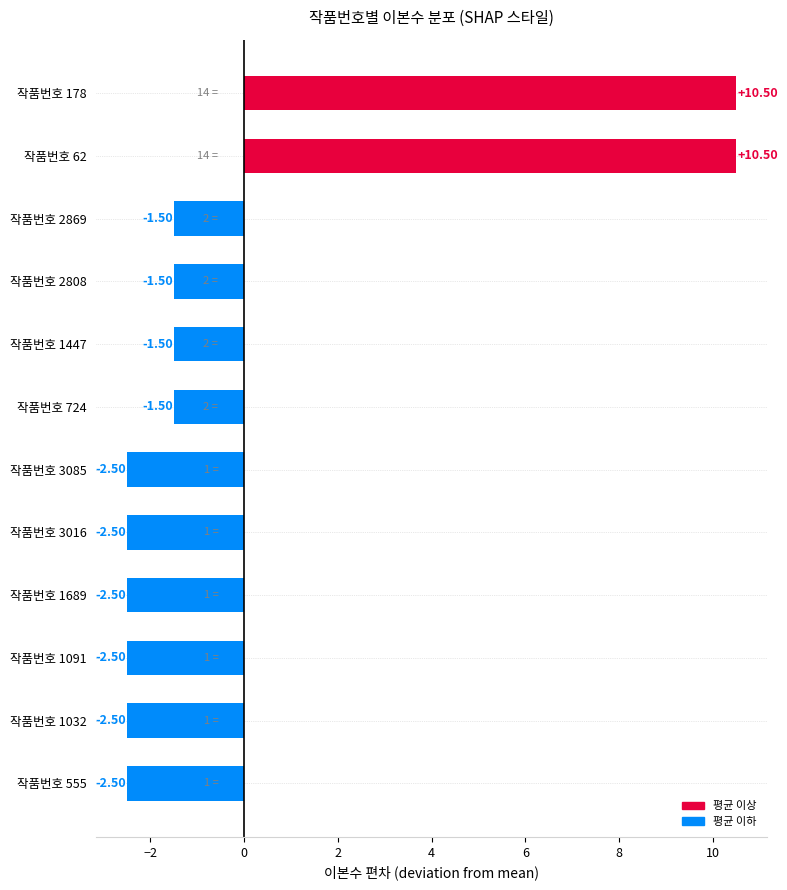

What is the greatest value displayed?

10.5